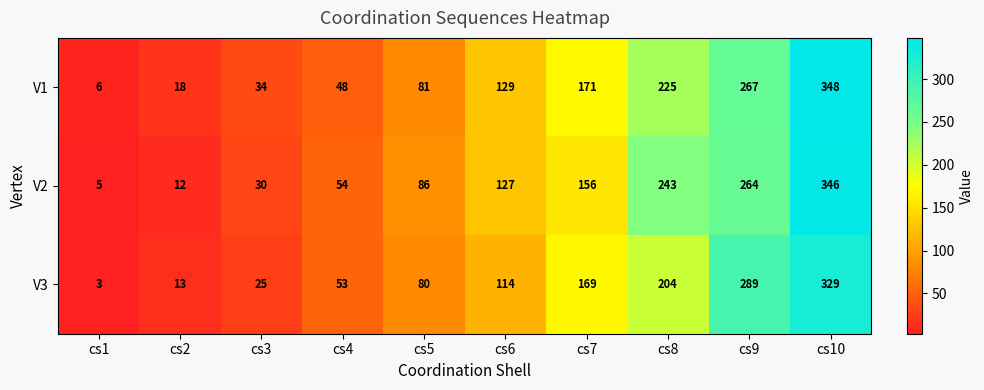

What is the difference between the second highest and second lowest values in the V2 series?

252